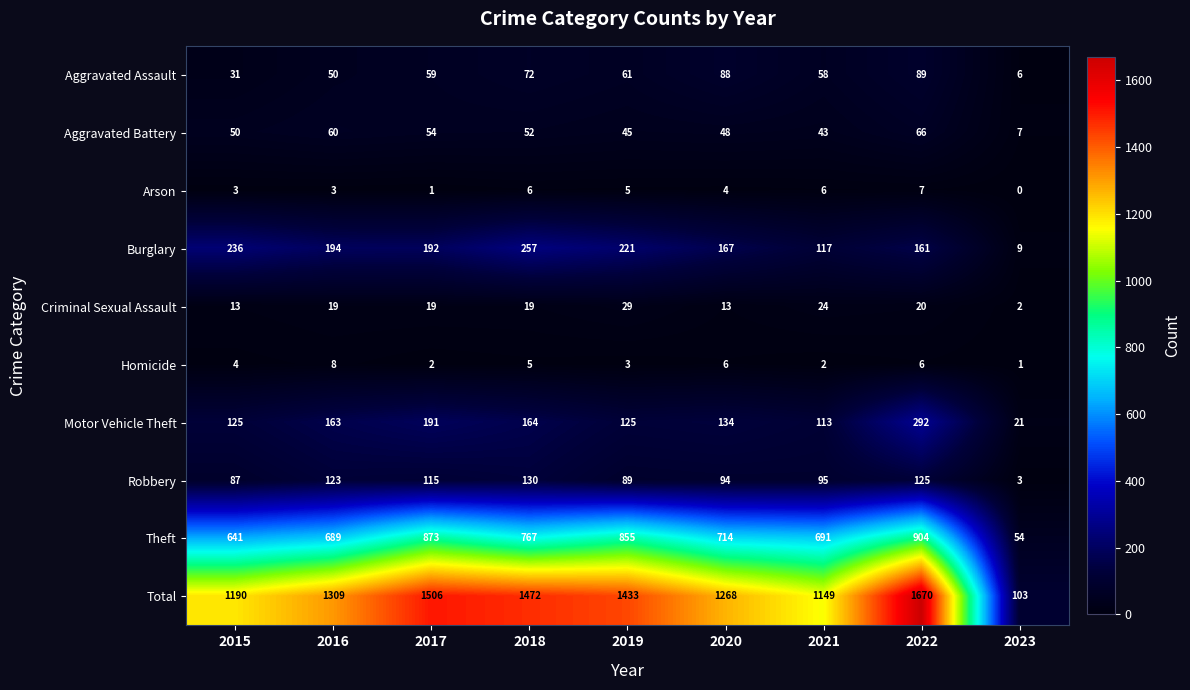

Read the Aggravated Assault value at 2020, to the nearest 5.

90